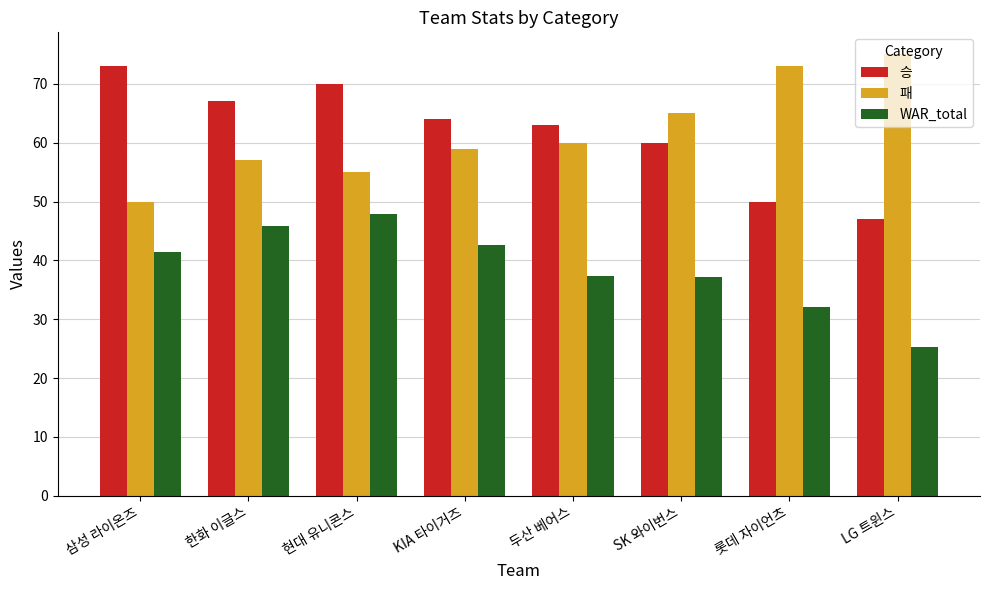

What is the spread (max minus min) of values at KIA 타이거즈?

21.5